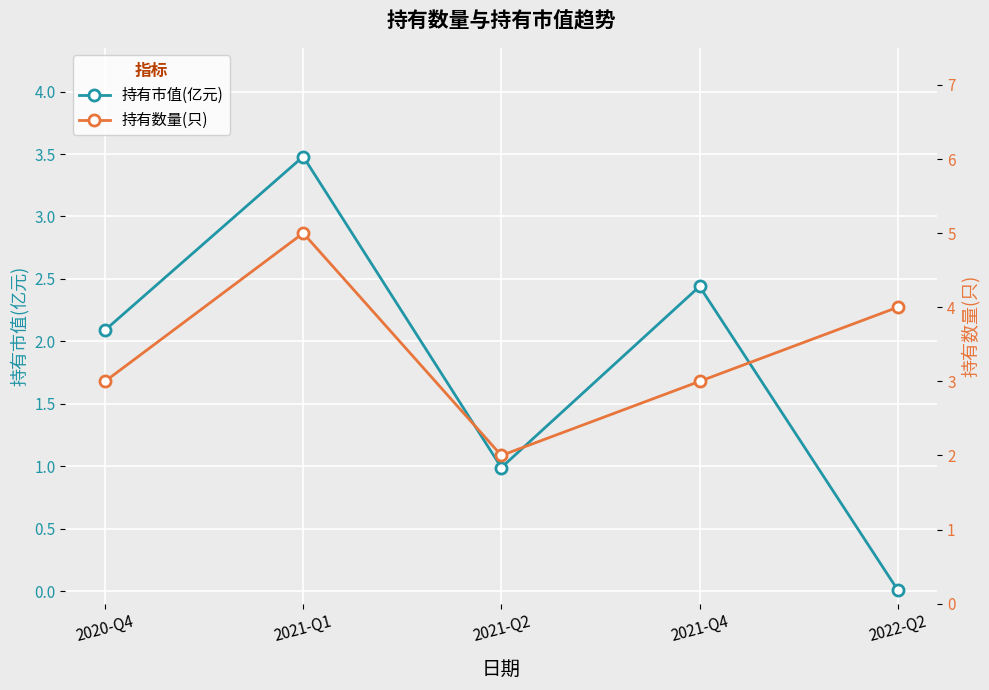

At how many categories does at least one series exceed 4?

1